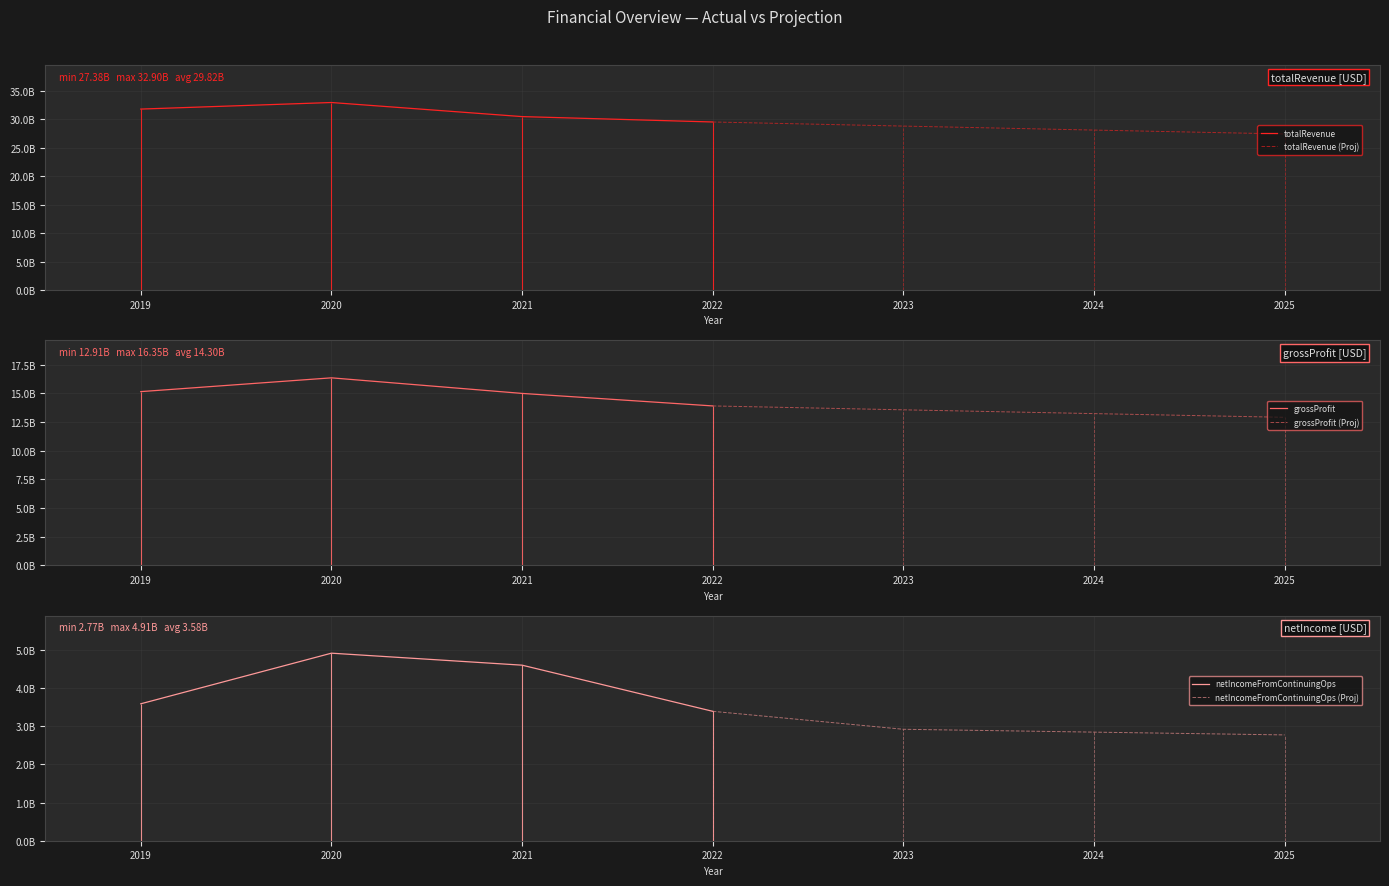

True or false: totalRevenue has a value of 29483200000.0 at 2022.

True